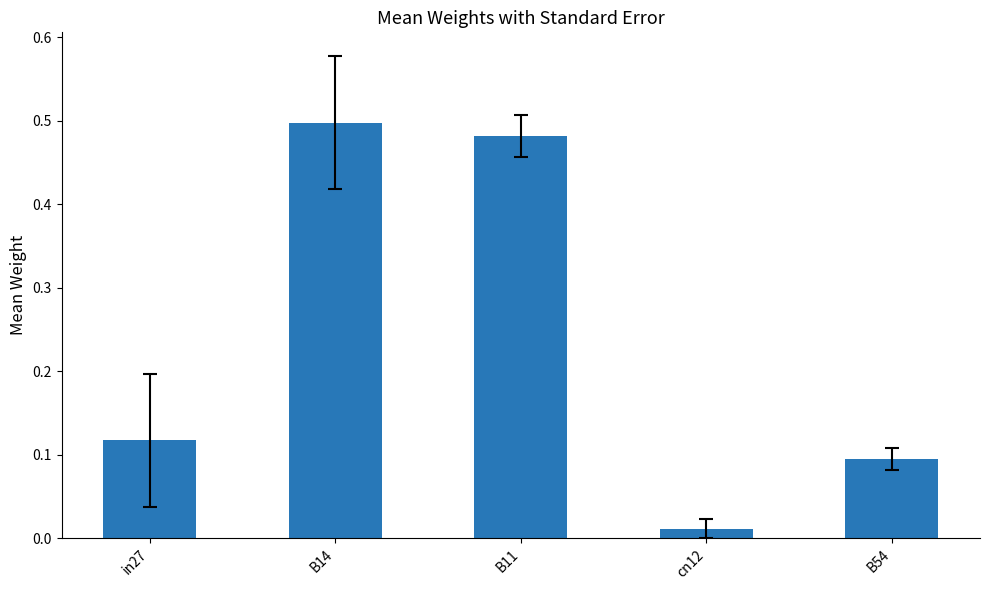

List the labels in order of value, largest first.

B14, B11, in27, B54, cn12